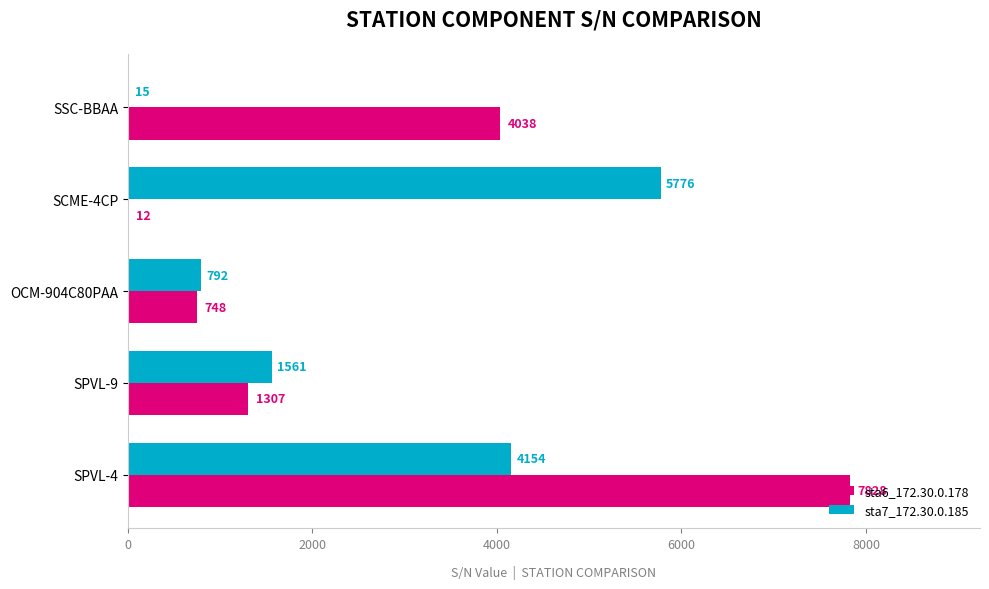

Where is sta6_172.30.0.178 nearest to the value 3920?

SSC-BBAA